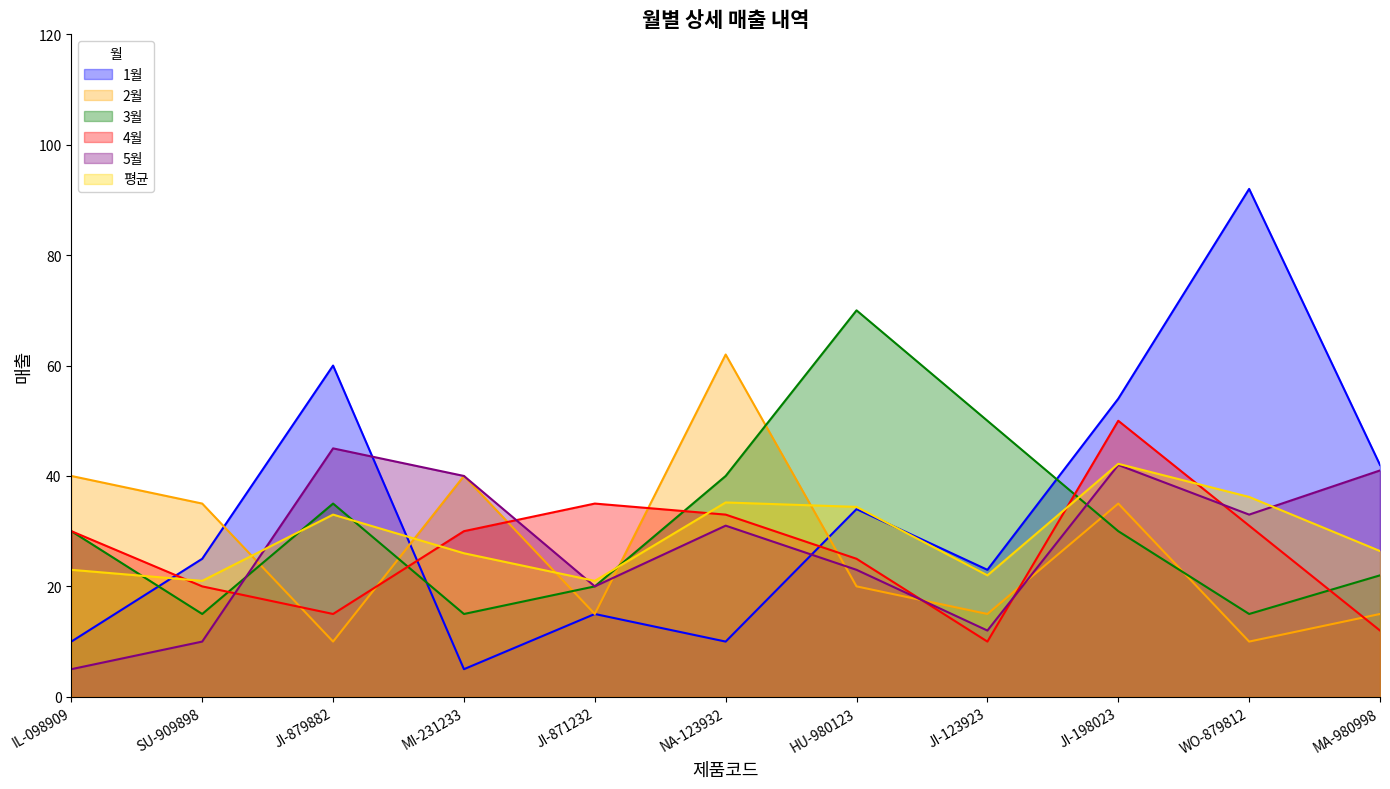

What is the highest value of the 1월 series?

92.0